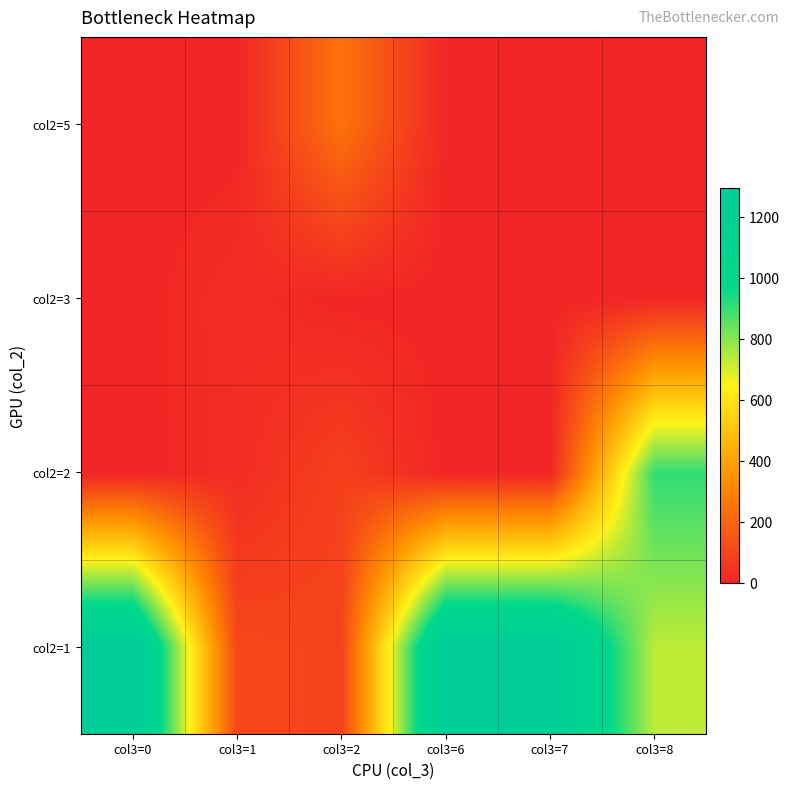

What is the total value across all series at col3=2?

422.1